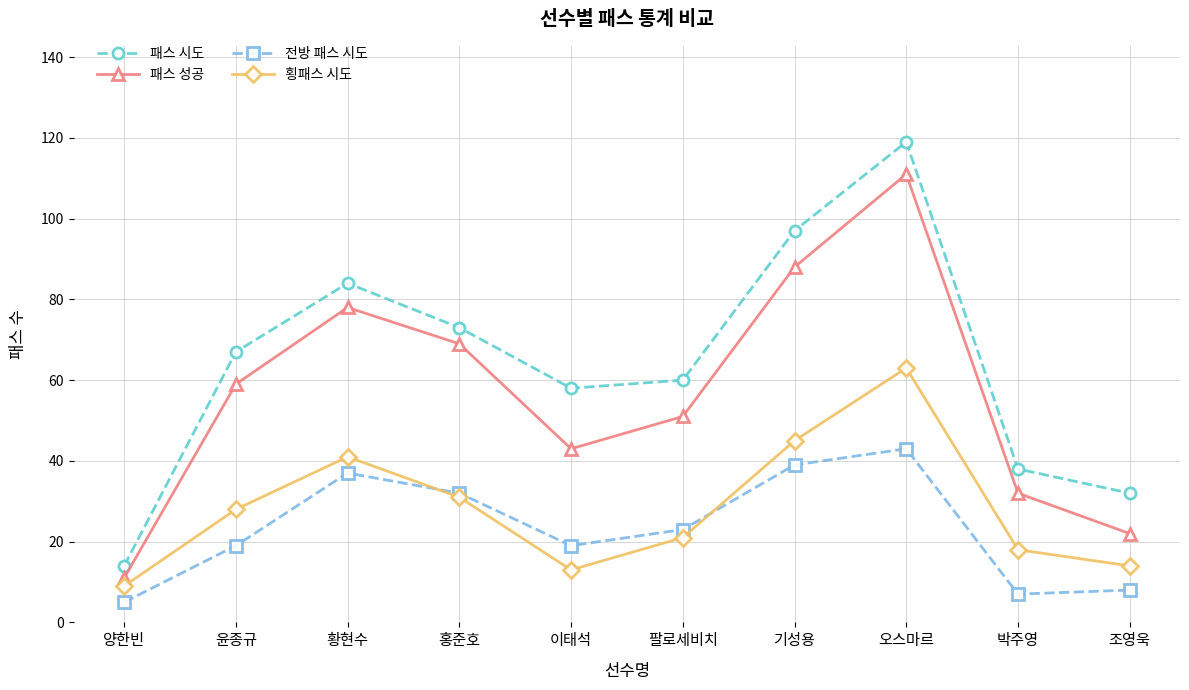

Reading left to right, transcribe all the data shown in this chart.

패스 시도: 양한빈=14	윤종규=67	황현수=84	홍준호=73	이태석=58	팔로세비치=60	기성용=97	오스마르=119	박주영=38	조영욱=32
패스 성공: 양한빈=11	윤종규=59	황현수=78	홍준호=69	이태석=43	팔로세비치=51	기성용=88	오스마르=111	박주영=32	조영욱=22
전방 패스 시도: 양한빈=5	윤종규=19	황현수=37	홍준호=32	이태석=19	팔로세비치=23	기성용=39	오스마르=43	박주영=7	조영욱=8
횡패스 시도: 양한빈=9	윤종규=28	황현수=41	홍준호=31	이태석=13	팔로세비치=21	기성용=45	오스마르=63	박주영=18	조영욱=14